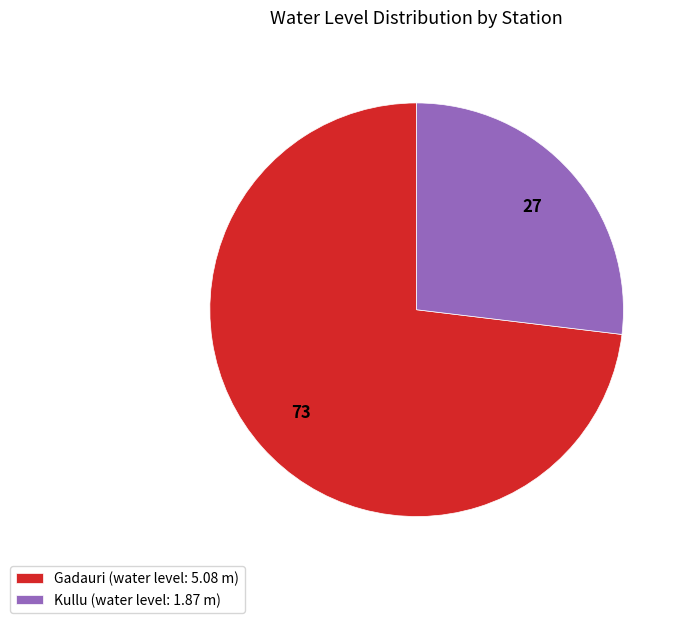

Does Gadauri represent more than half of the total?

Yes